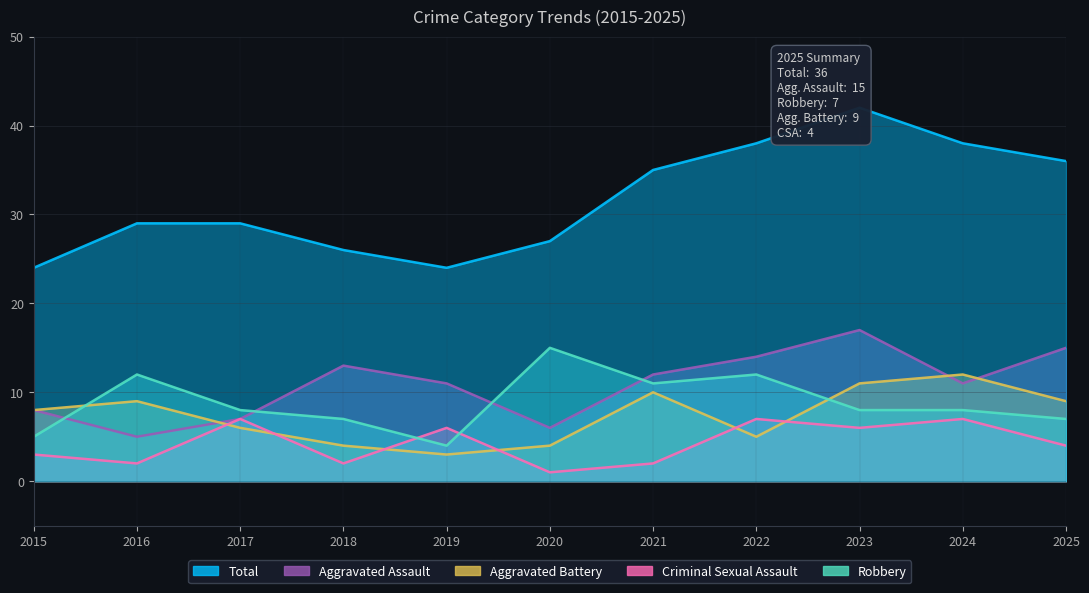

Which category has the lowest value in the Criminal Sexual Assault series?

2020